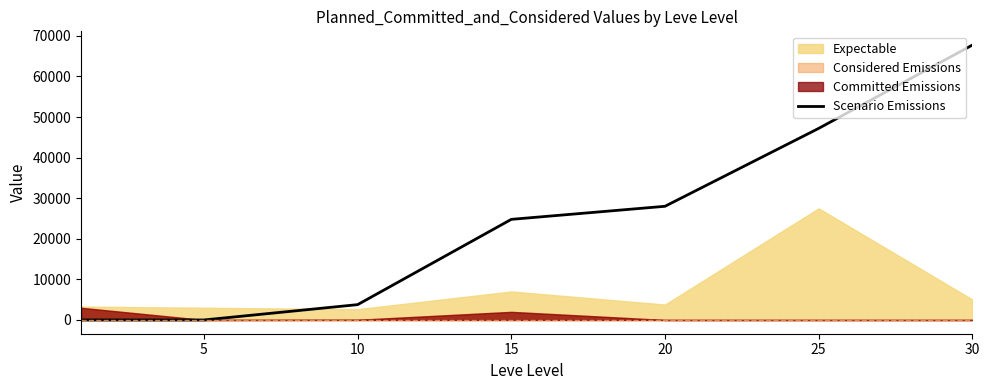

The value at 15 is 24790. True or false?

True